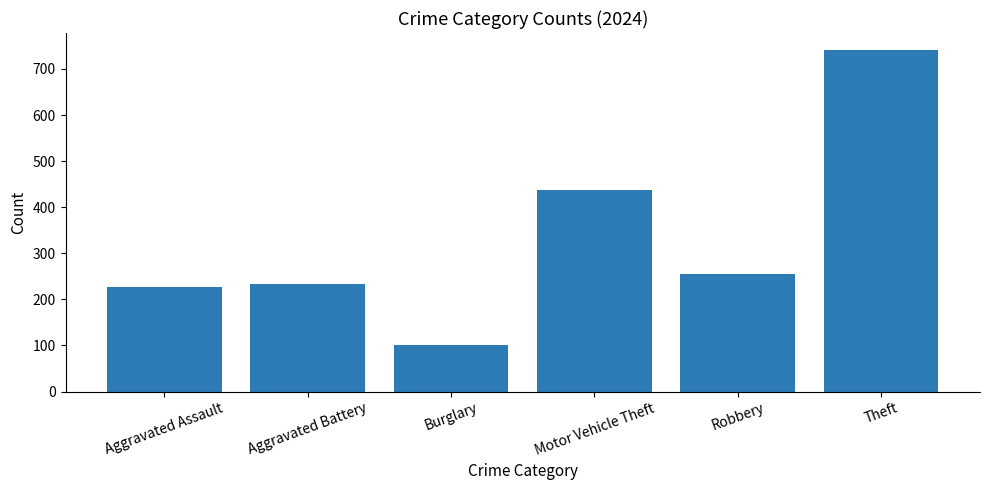

The value at Aggravated Assault is 226. True or false?

True